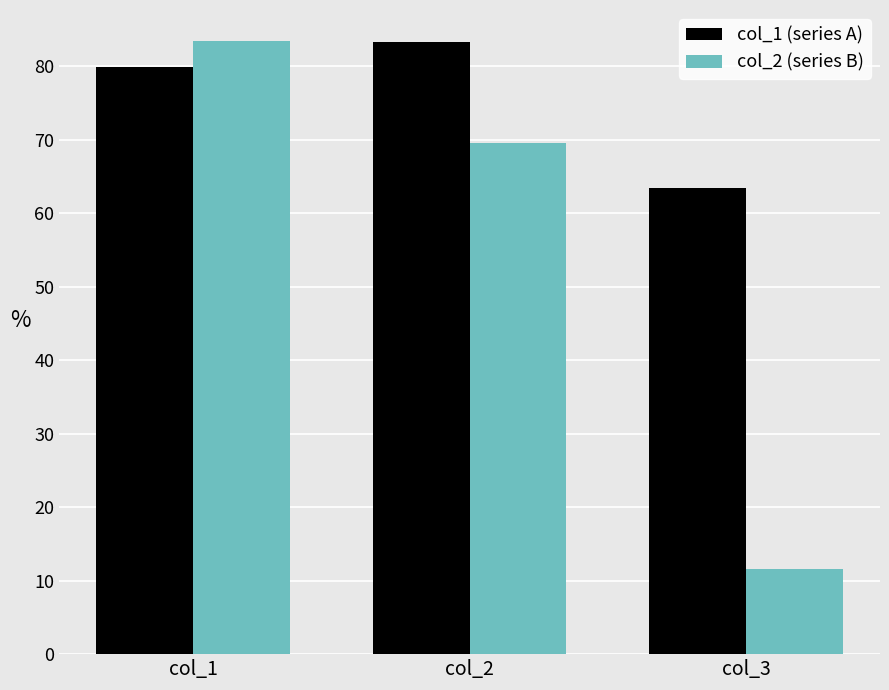

Between col_1 and col_2, which series saw the biggest shift?

col_2 (series B)